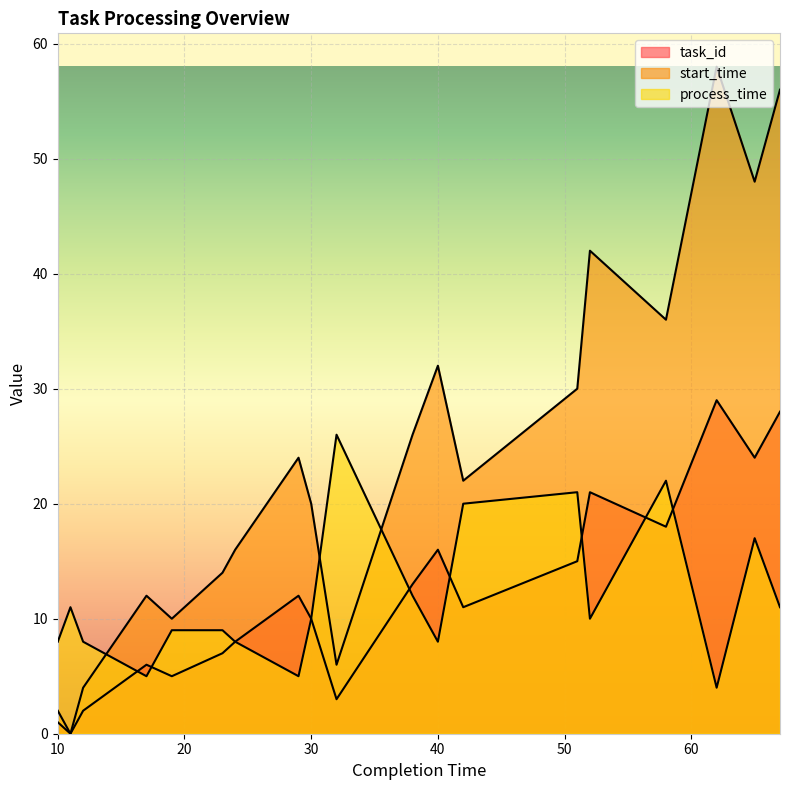

Which series has the largest range (max minus min)?

start_time